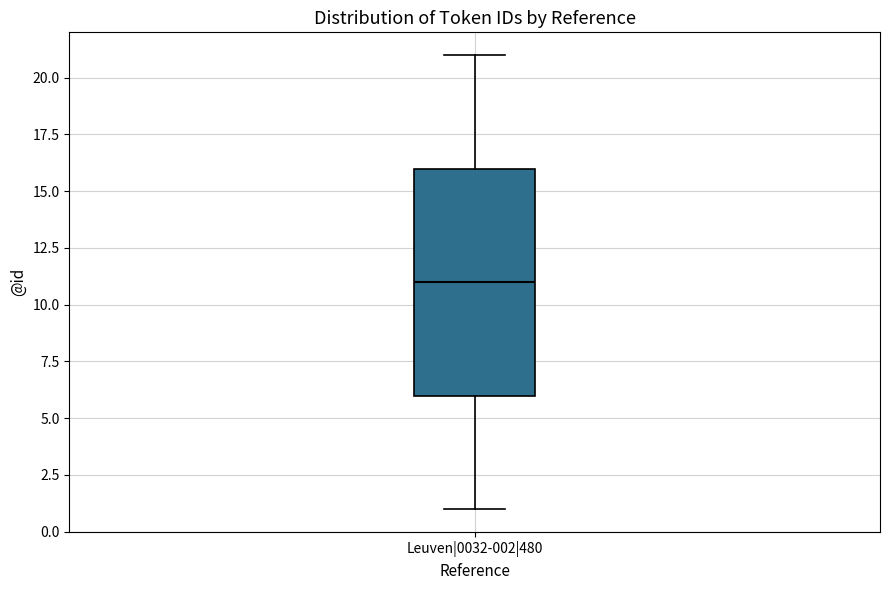

Where is the lower edge of the box for Leuven|0032-002|480 on the y-axis? The values are not printed on the chart, so give them approximately, as read against the axis.

6